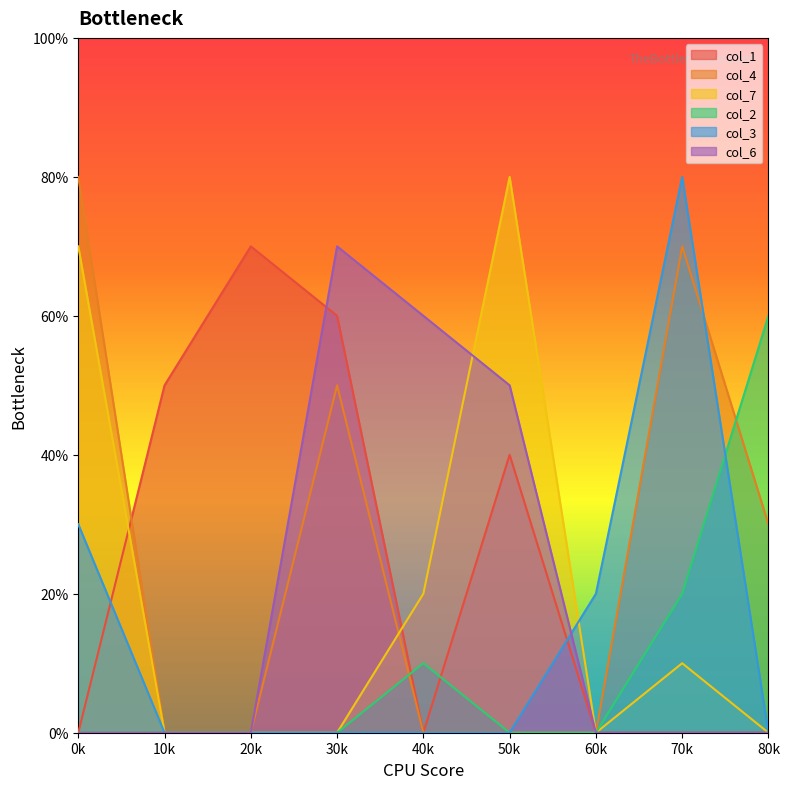

Rank the series at 0 from lowest to highest value.

col_1, col_2, col_6, col_3, col_7, col_4